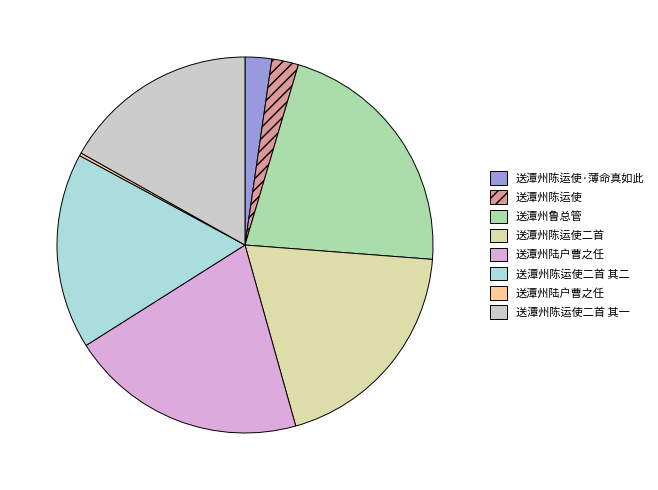

Is there a majority slice in this chart?

No